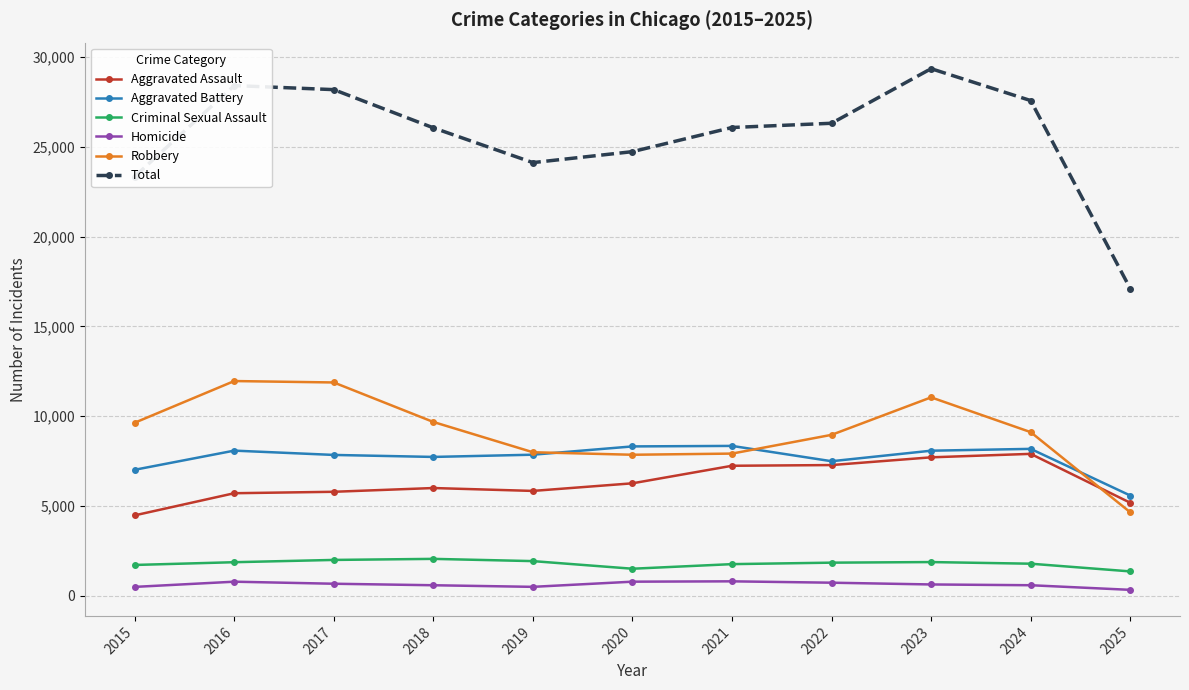

The Total series shows 10661 at 2020. True or false?

False